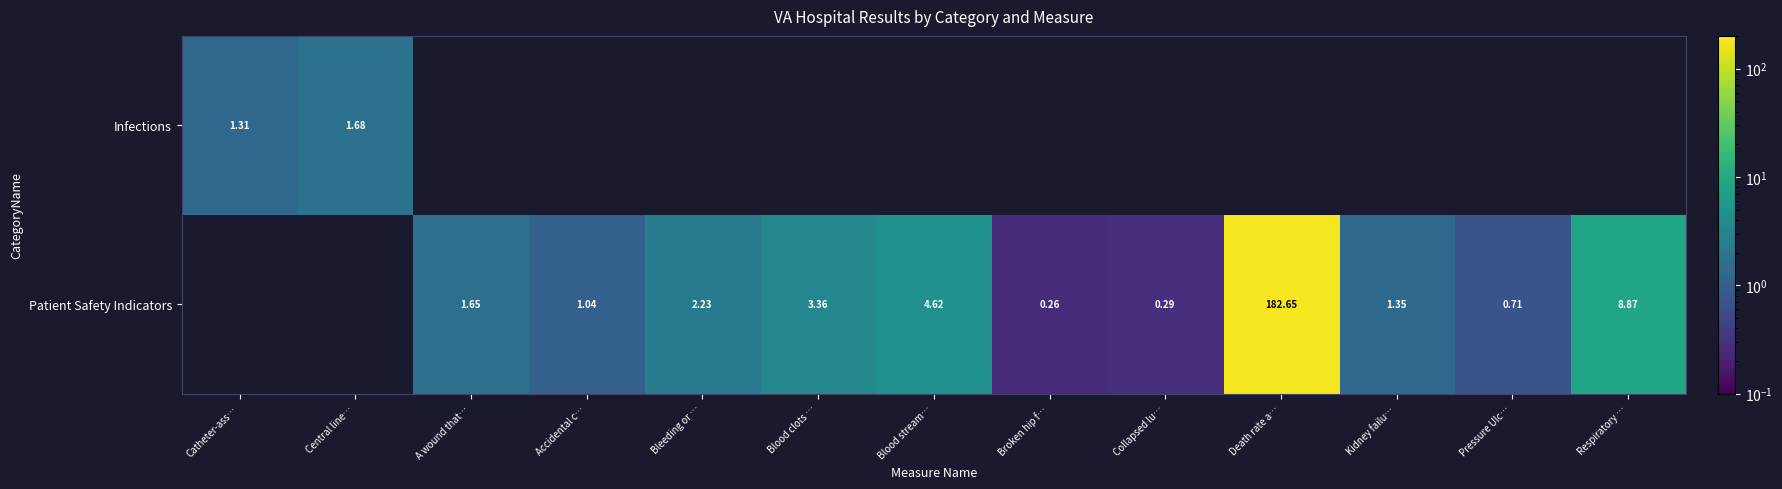

The value of Patient Safety Indicators at Collapsed lu… is 0.5. True or false?

False